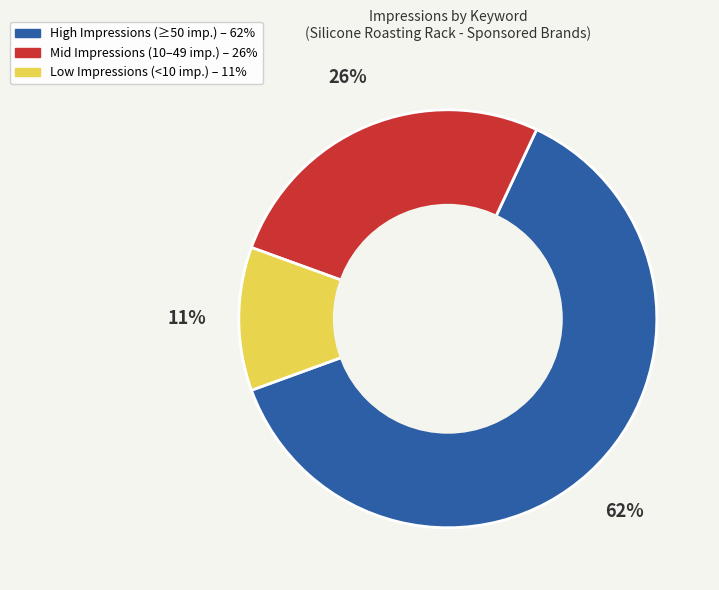

Is there any slice that represents more than half of the pie?

Yes